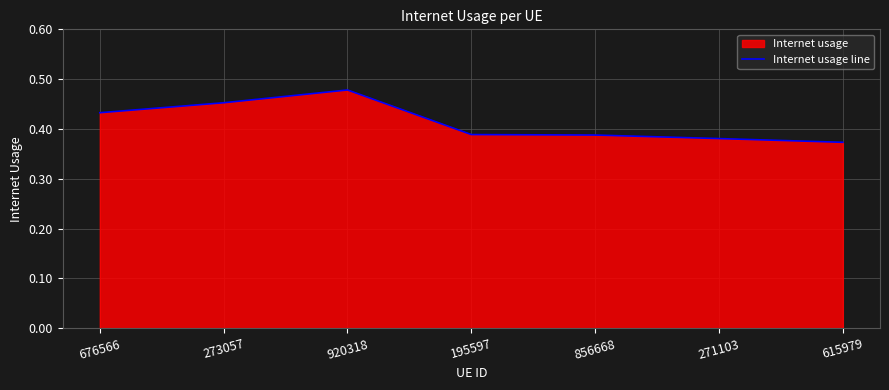

Is it true that the value at 856668 is 0.6?

False